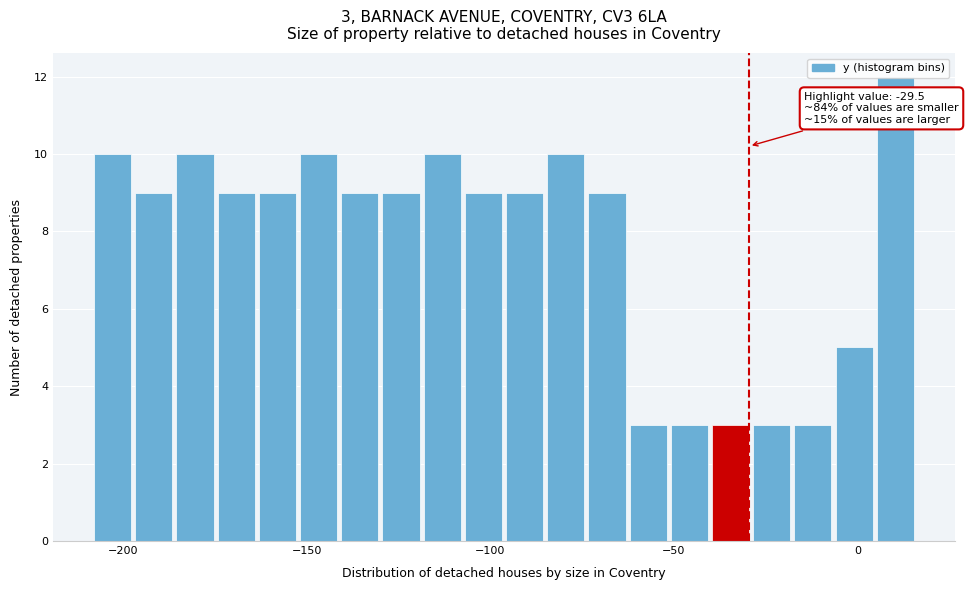

Read against the x-axis, roughly where is the centre of the tallest bar?

10